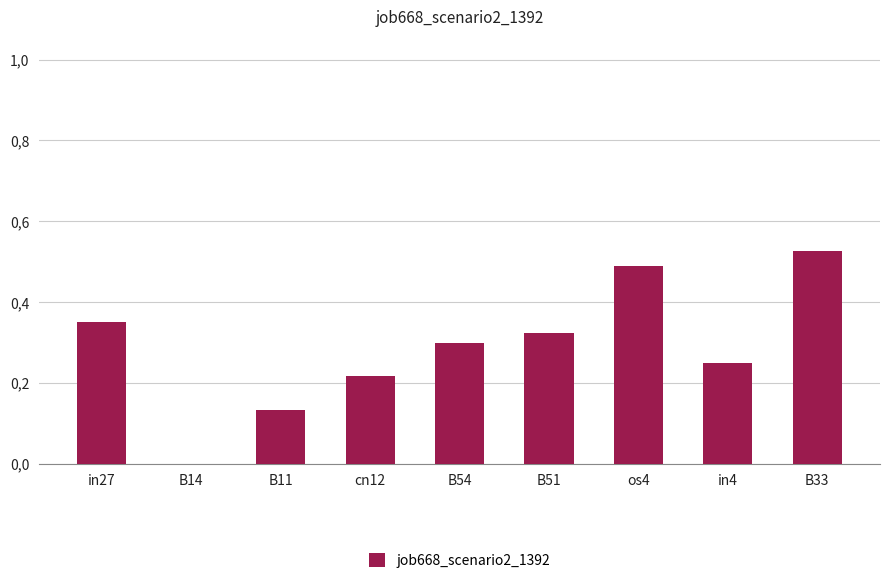

Are the bars horizontal?

No